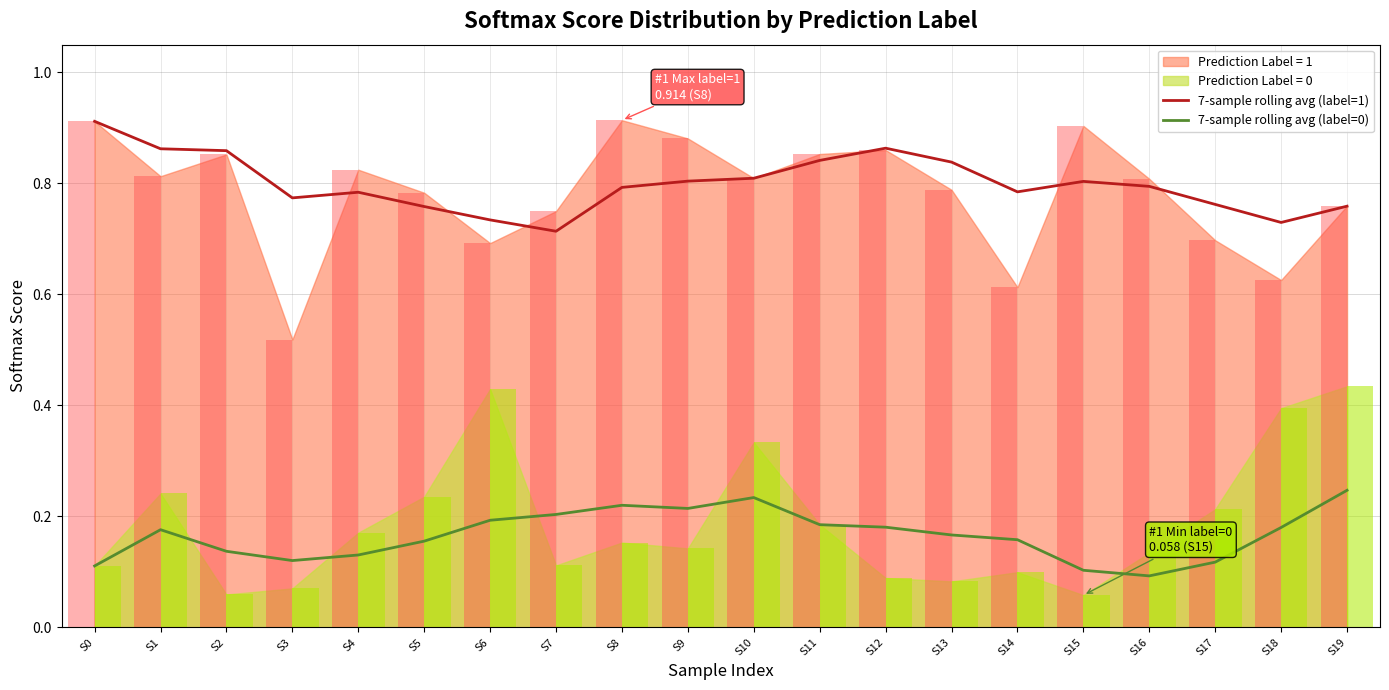

Between S13 and S16, which series saw the biggest shift?

7-sample rolling avg (label=0)